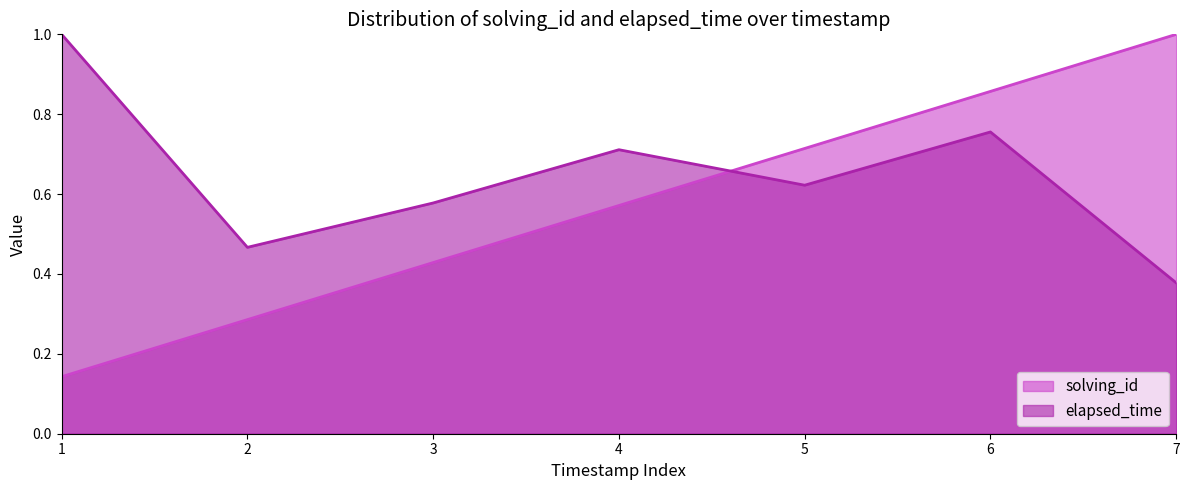

Is it true that elapsed_time equals 1.1 at 6?

False